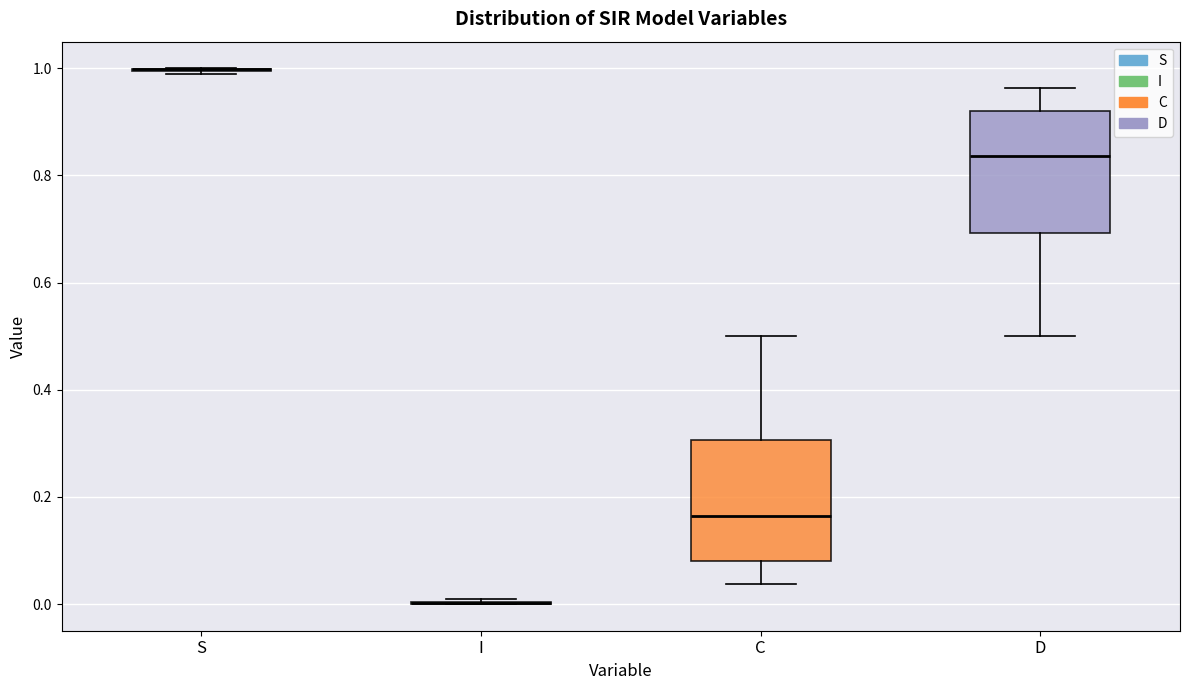

Where does the upper whisker of the box for D end on the y-axis? The values are not printed on the chart, so give them approximately, as read against the axis.

0.96